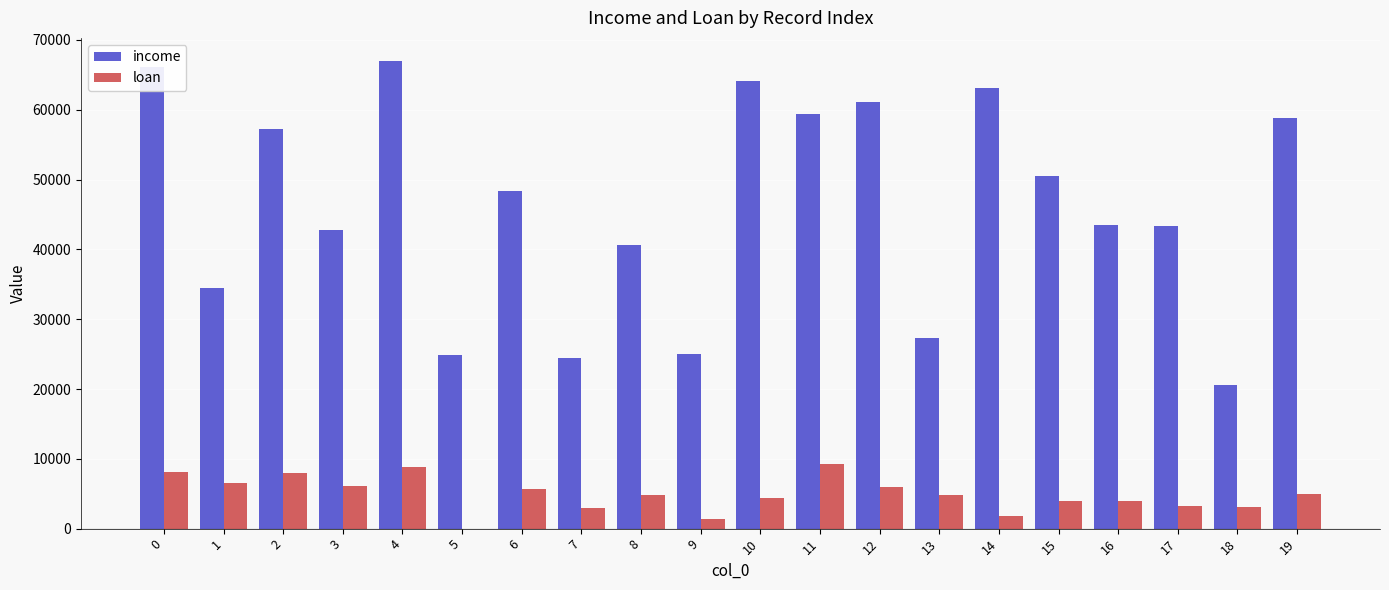

What value does the income series have at 5?

24904.1